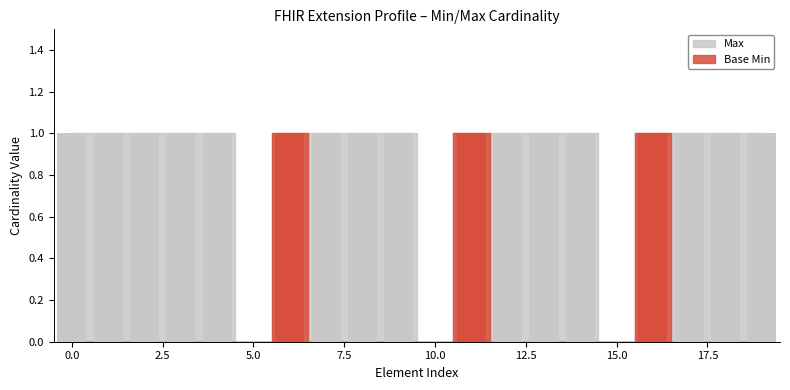

Are the bars horizontal?

No